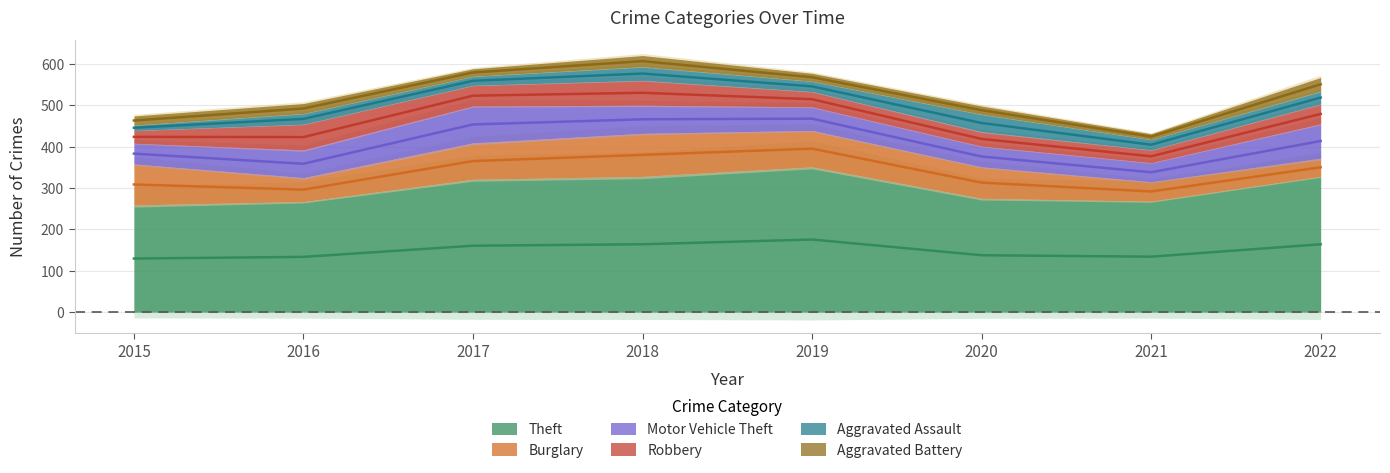

Read the Aggravated Battery value at 2020, to the nearest 10.

20